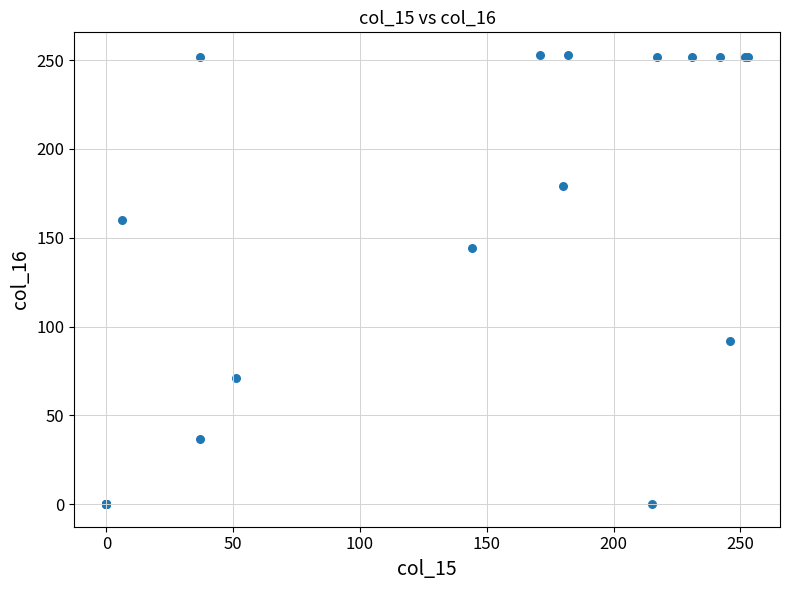

What Y value in the scatter plot is closest to 126?

144